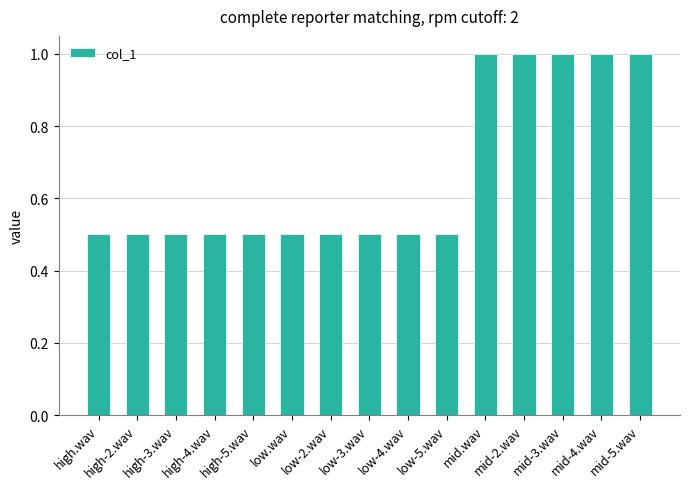

What is the change in value from low.wav to mid-3.wav?

+0.5